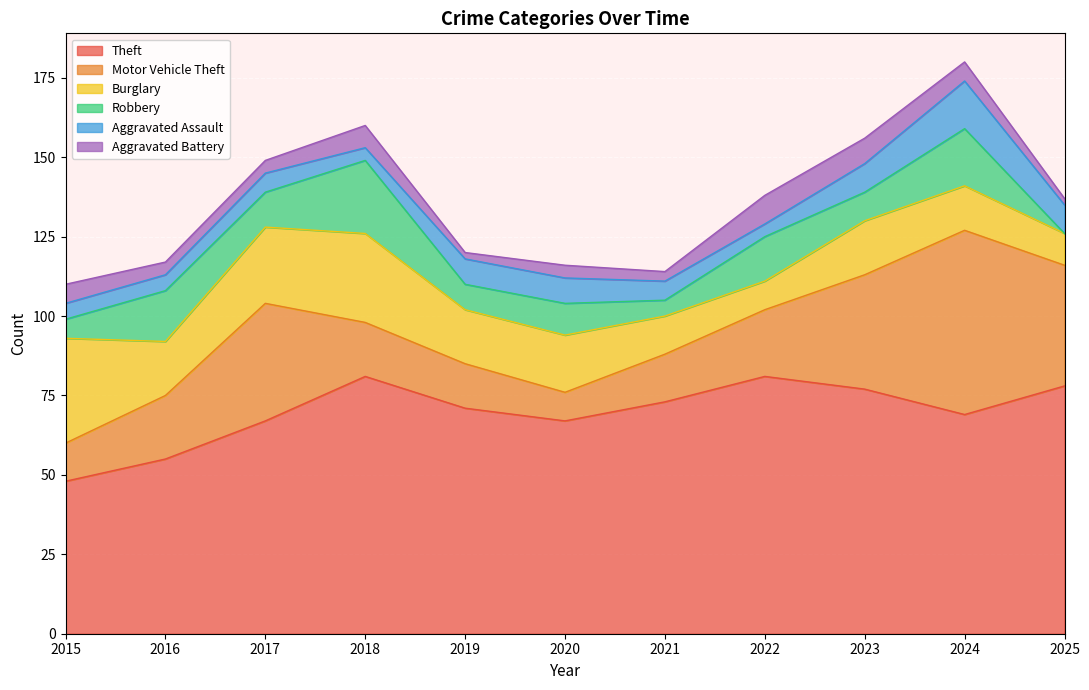

At which category is the sum across all series the highest?

2024